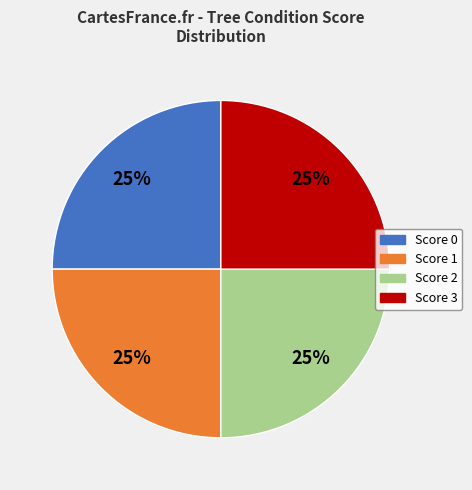

Is there a majority slice in this chart?

No